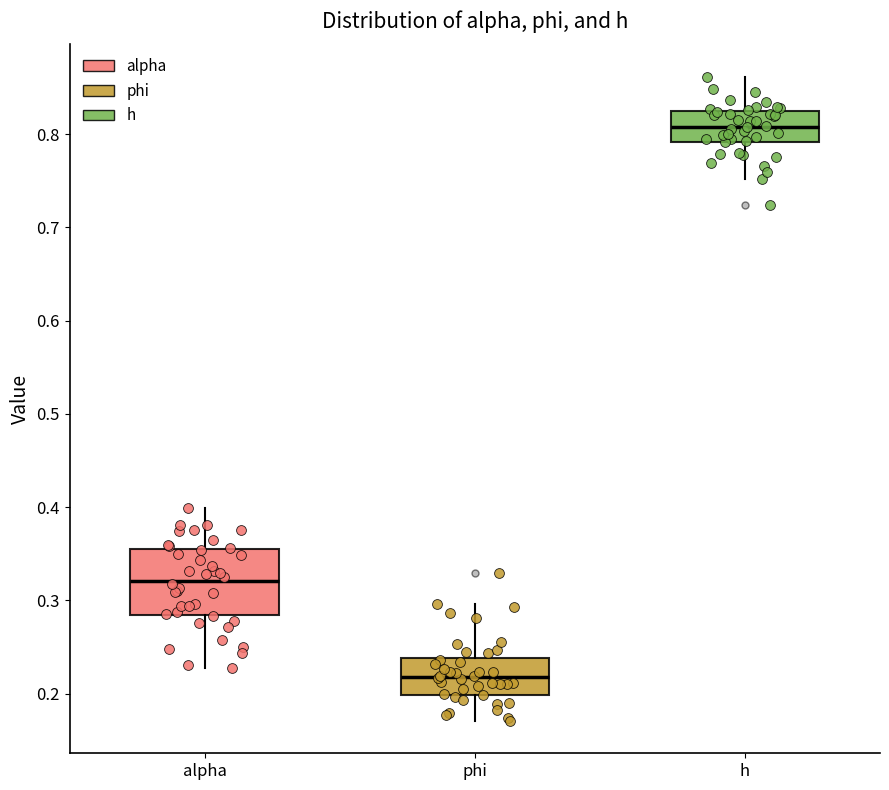

Reading left to right, transcribe this box plot: for each box, give where its median line is, the range the box spans, and where its two whiskers end, as read against the y-axis. The values are not printed on the chart, so give them approximately, as read against the axis.

alpha: median 0.32, box 0.28 to 0.35, whiskers 0.23 to 0.40
phi: median 0.22, box 0.20 to 0.24, whiskers 0.17 to 0.30
h: median 0.81, box 0.79 to 0.82, whiskers 0.75 to 0.86